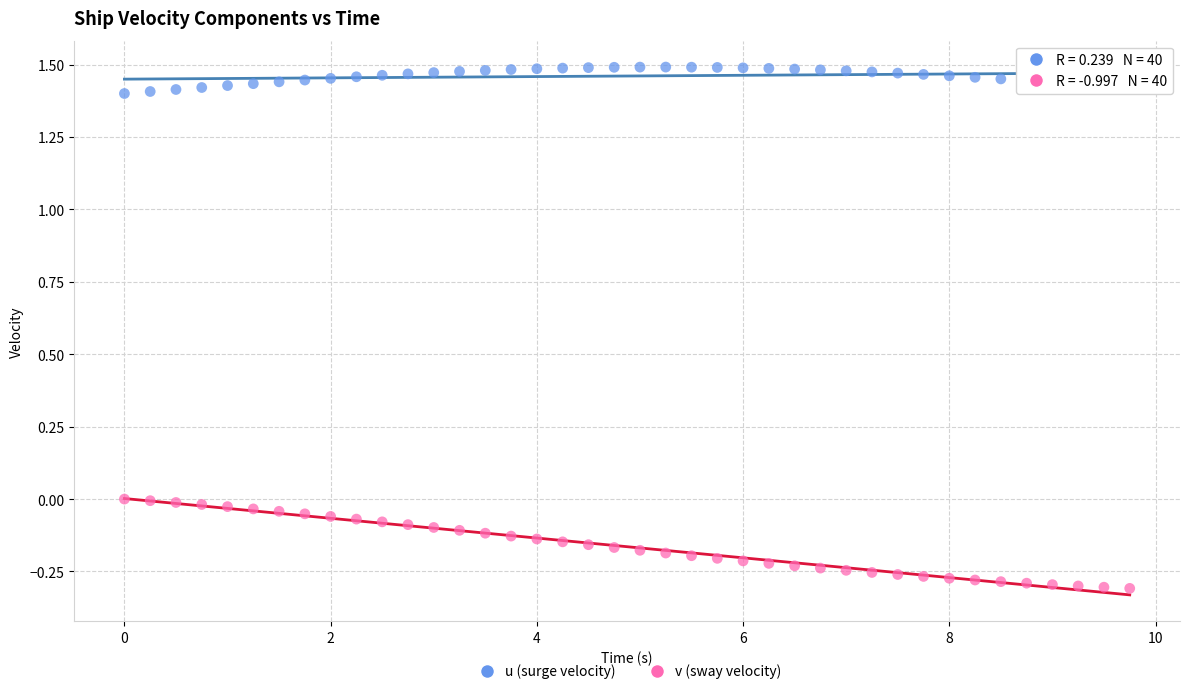

Which series contains the lowest Y value?

v (sway velocity)